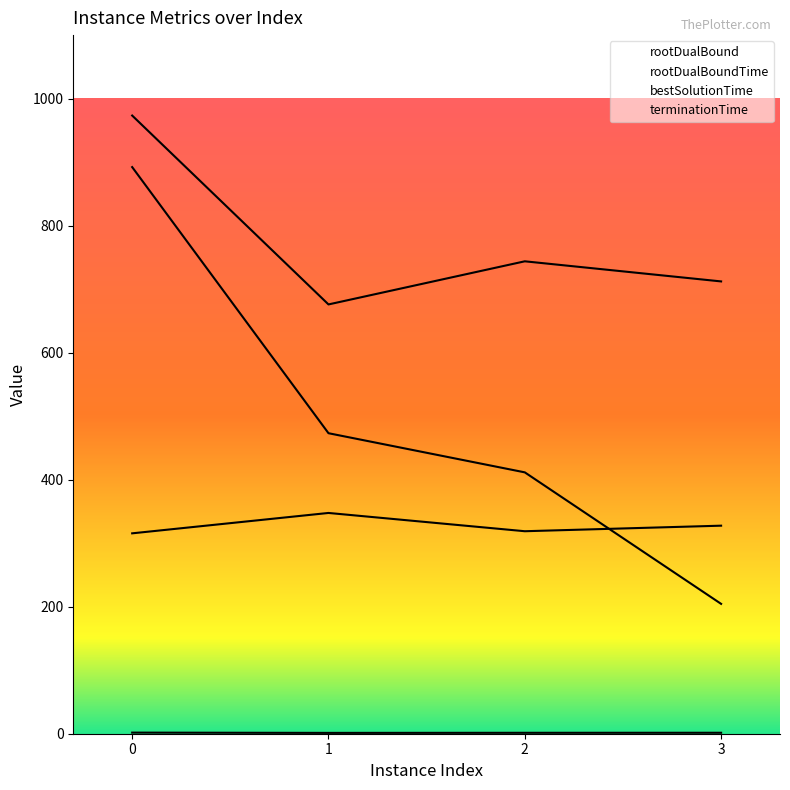

Read the terminationTime value at 2.

743.8